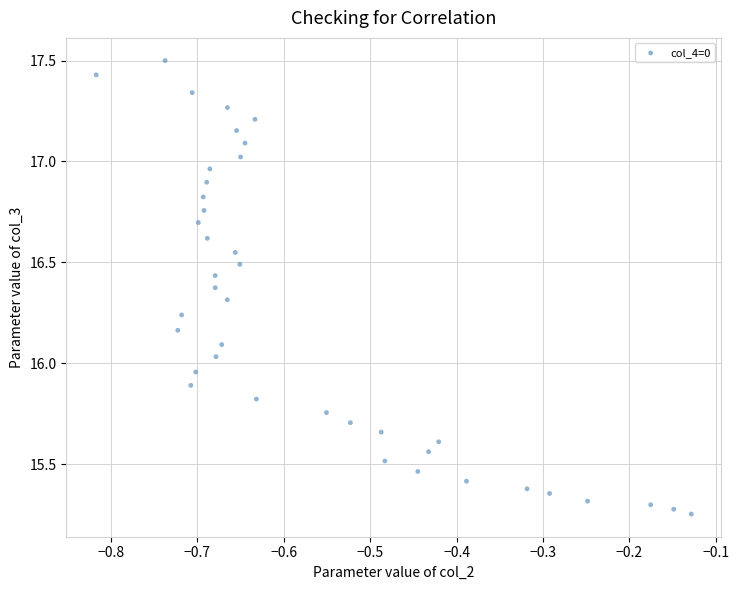

What is the range of Y values (max minus min)?

2.2